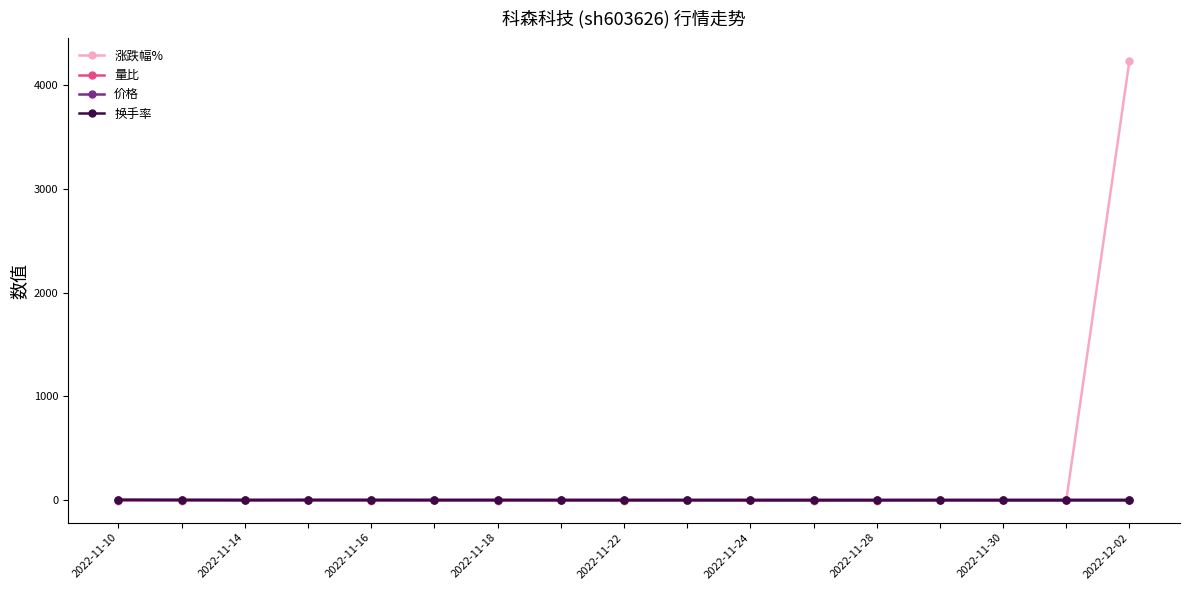

Which series has the widest spread of values?

涨跌幅%